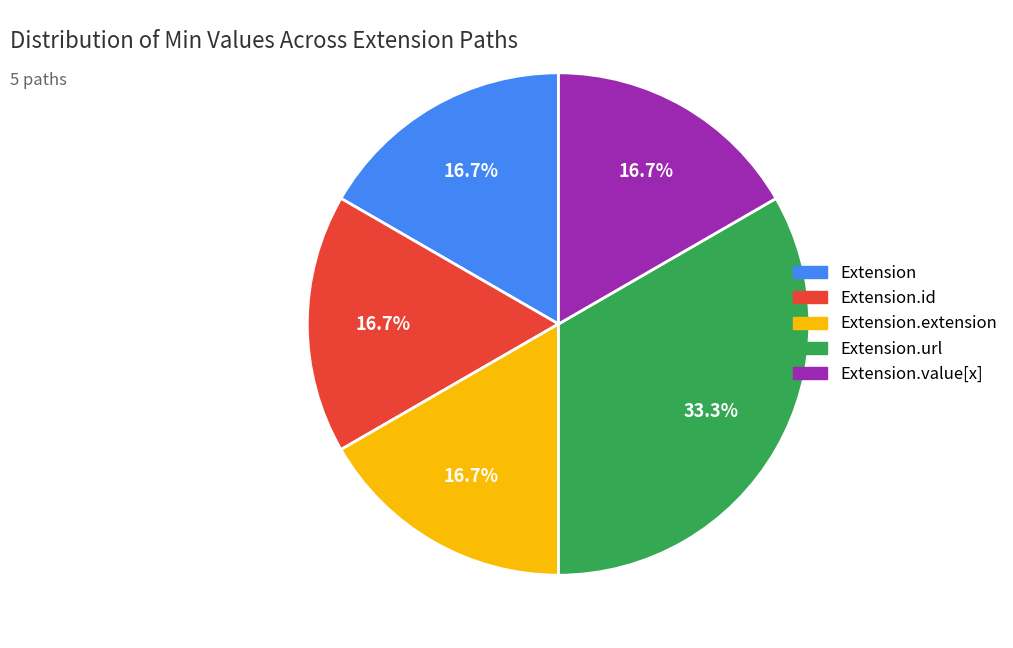

Do Extension.value[x] and Extension.extension together represent more than half of the pie?

No